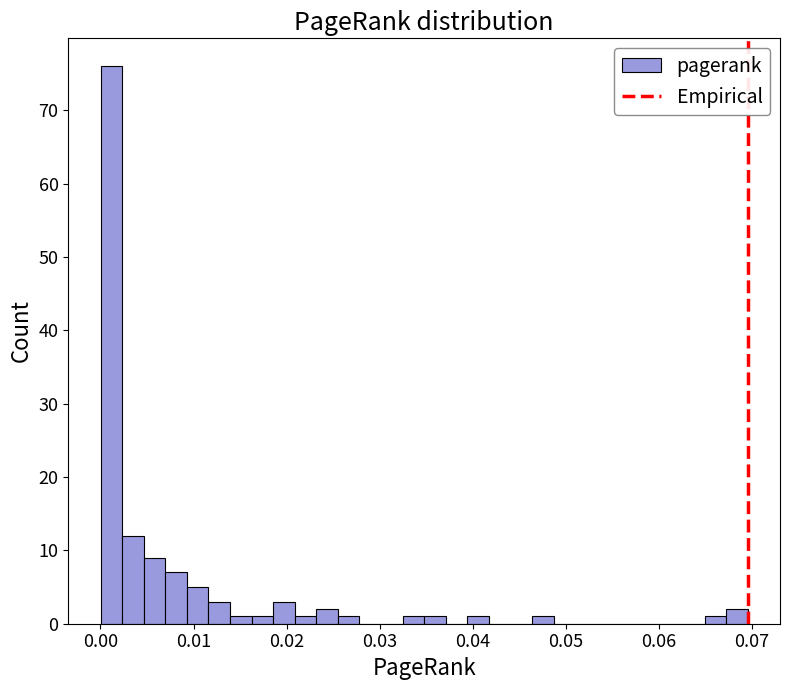

Around what value on the x-axis is the tallest bar? Give the approximate position of its centre, as read against the axis.

0.001